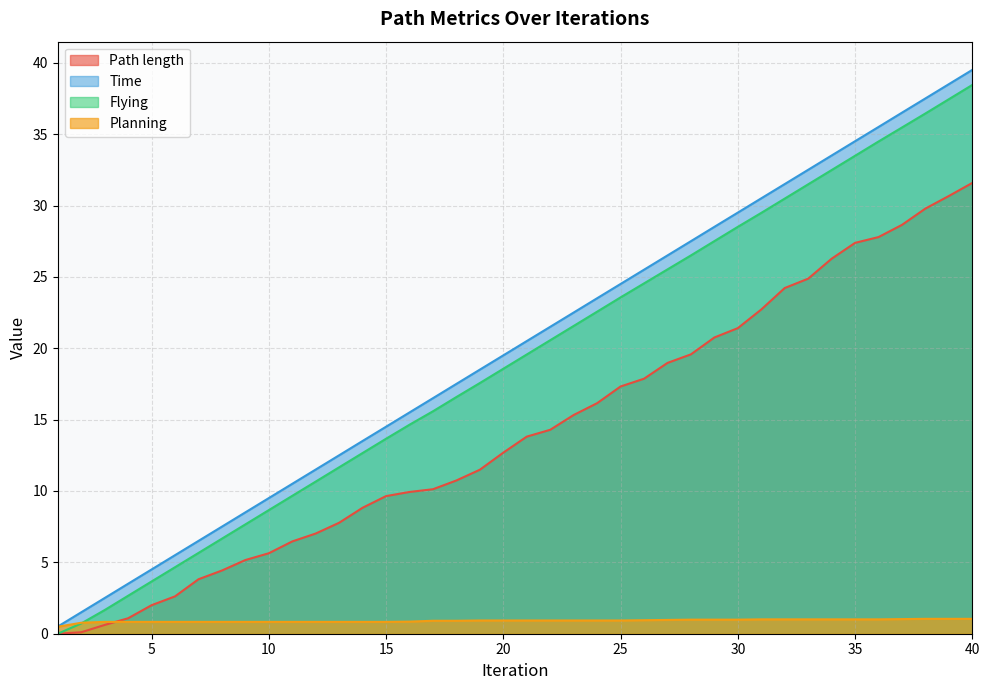

What is the maximum value shown in the chart?

39.5